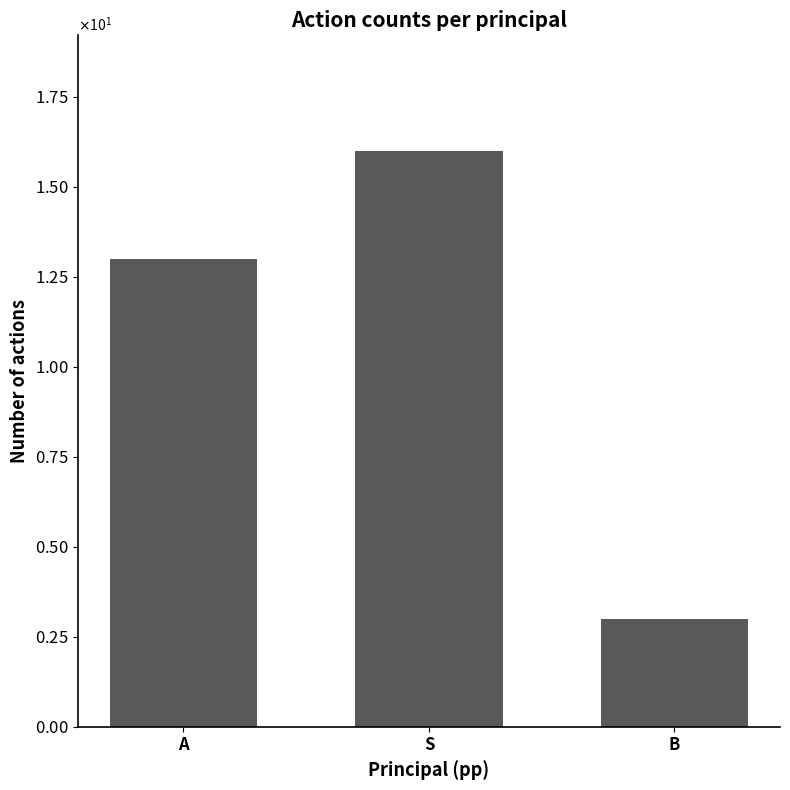

Does the chart contain any negative values?

No